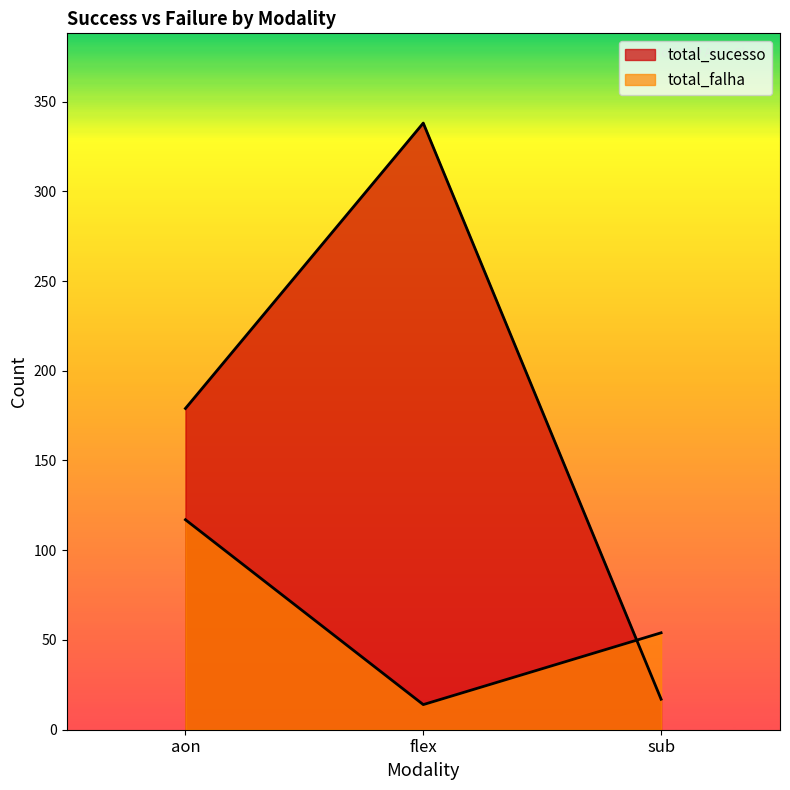

What is the difference between the total_falha values at flex and aon?

103